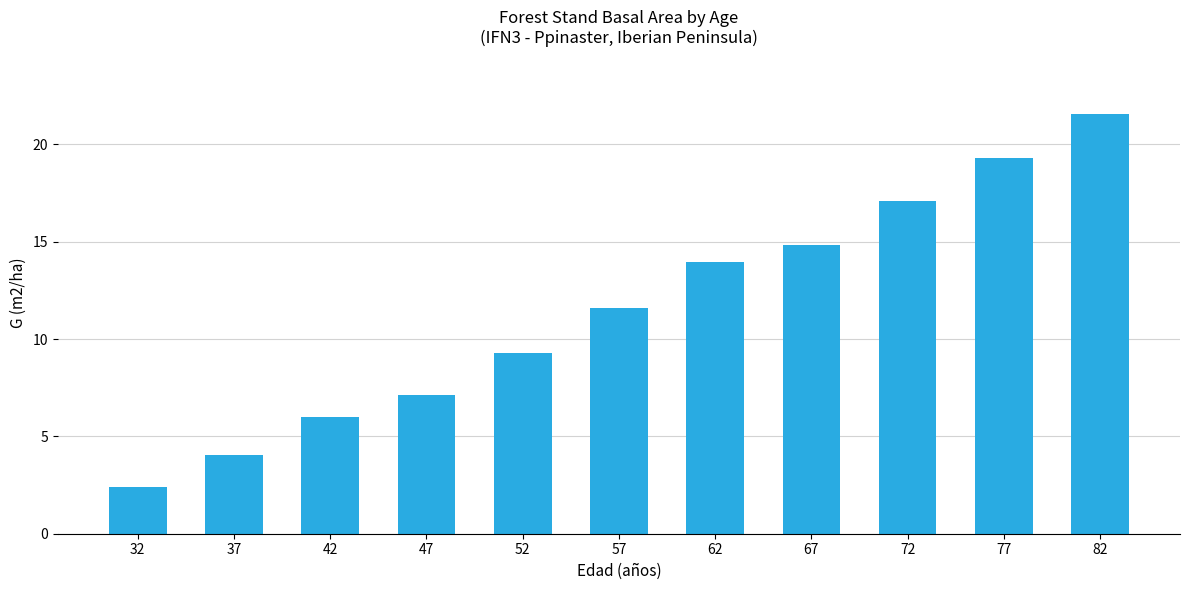

What is the difference between the values at 62 and 82?

7.6